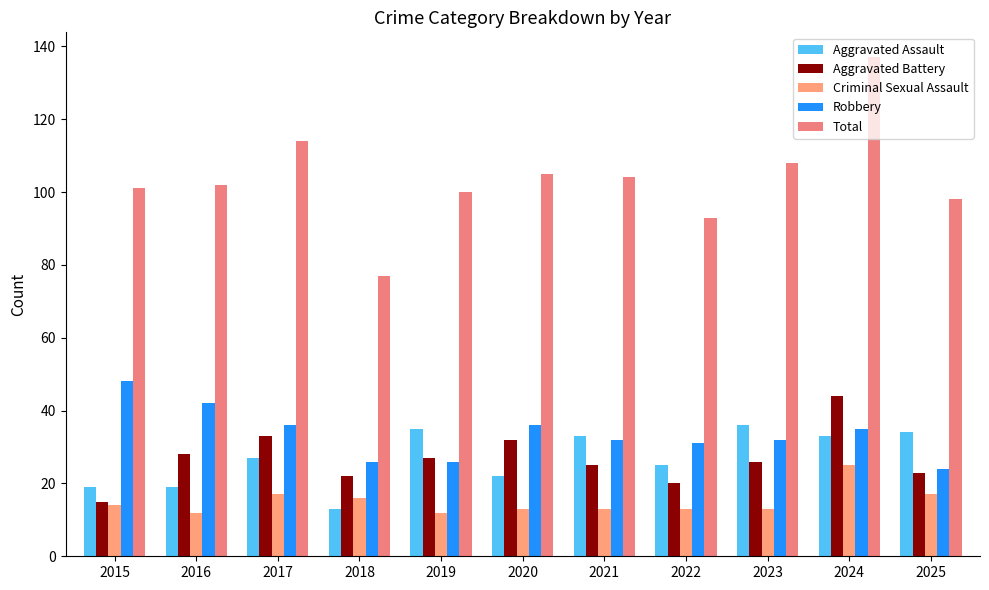

How many series are shown in this chart?

5